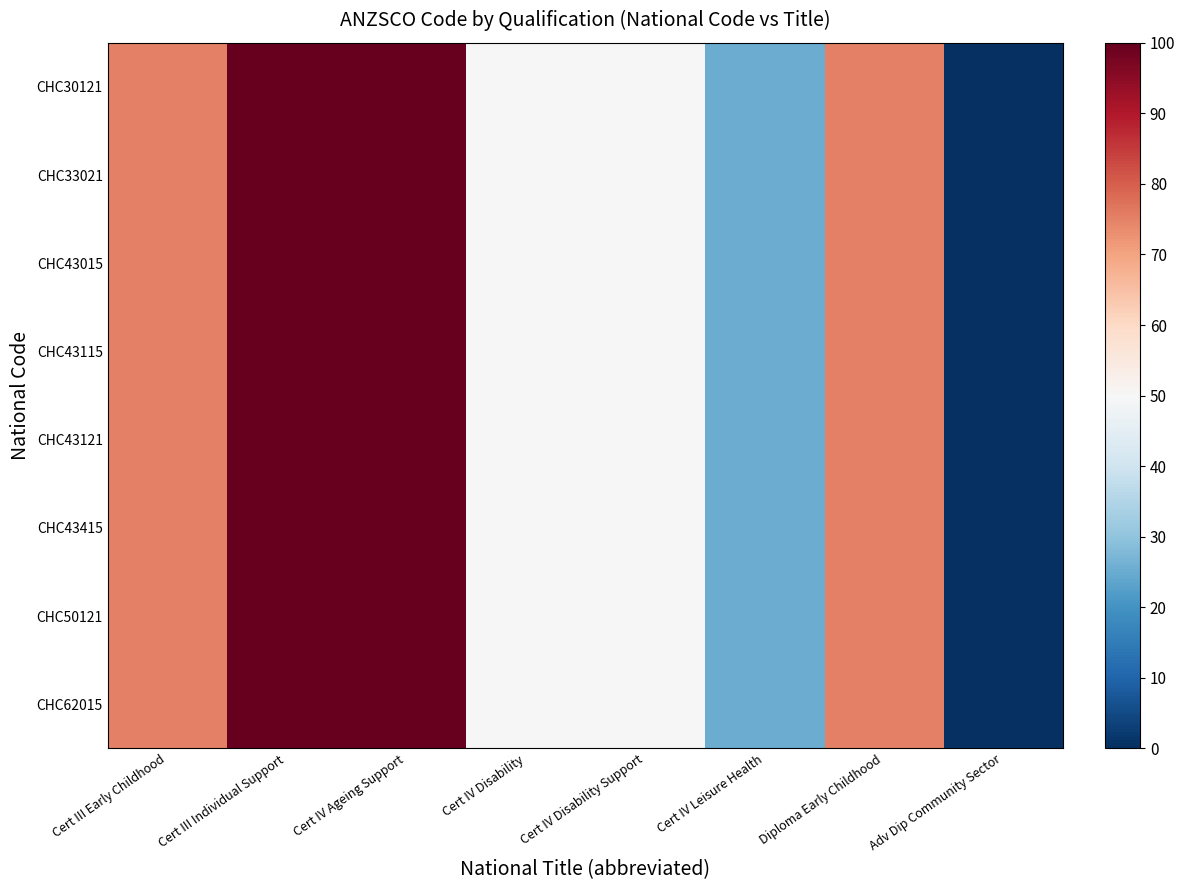

Reading left to right, transcribe all the data shown in this chart.

CHC30121: Cert III Early Childhood=75	Cert III Individual Support=100	Cert IV Ageing Support=100	Cert IV Disability=50	Cert IV Disability Support=50	Cert IV Leisure Health=25	Diploma Early Childhood=75	Adv Dip Community Sector=0
CHC33021: Cert III Early Childhood=75	Cert III Individual Support=100	Cert IV Ageing Support=100	Cert IV Disability=50	Cert IV Disability Support=50	Cert IV Leisure Health=25	Diploma Early Childhood=75	Adv Dip Community Sector=0
CHC43015: Cert III Early Childhood=75	Cert III Individual Support=100	Cert IV Ageing Support=100	Cert IV Disability=50	Cert IV Disability Support=50	Cert IV Leisure Health=25	Diploma Early Childhood=75	Adv Dip Community Sector=0
CHC43115: Cert III Early Childhood=75	Cert III Individual Support=100	Cert IV Ageing Support=100	Cert IV Disability=50	Cert IV Disability Support=50	Cert IV Leisure Health=25	Diploma Early Childhood=75	Adv Dip Community Sector=0
CHC43121: Cert III Early Childhood=75	Cert III Individual Support=100	Cert IV Ageing Support=100	Cert IV Disability=50	Cert IV Disability Support=50	Cert IV Leisure Health=25	Diploma Early Childhood=75	Adv Dip Community Sector=0
CHC43415: Cert III Early Childhood=75	Cert III Individual Support=100	Cert IV Ageing Support=100	Cert IV Disability=50	Cert IV Disability Support=50	Cert IV Leisure Health=25	Diploma Early Childhood=75	Adv Dip Community Sector=0
CHC50121: Cert III Early Childhood=75	Cert III Individual Support=100	Cert IV Ageing Support=100	Cert IV Disability=50	Cert IV Disability Support=50	Cert IV Leisure Health=25	Diploma Early Childhood=75	Adv Dip Community Sector=0
CHC62015: Cert III Early Childhood=75	Cert III Individual Support=100	Cert IV Ageing Support=100	Cert IV Disability=50	Cert IV Disability Support=50	Cert IV Leisure Health=25	Diploma Early Childhood=75	Adv Dip Community Sector=0